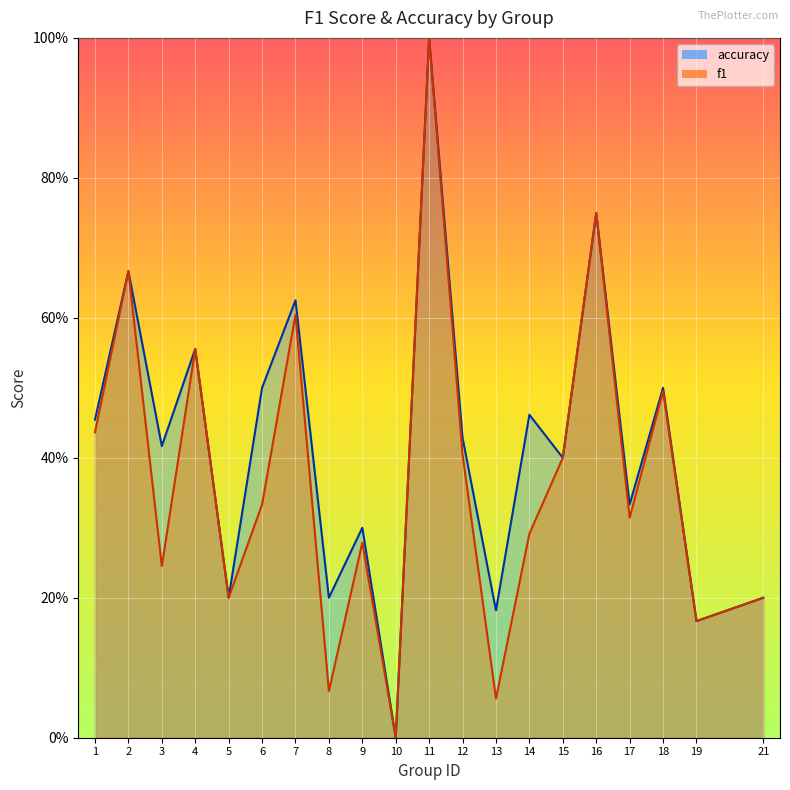

How many interior local valleys does the accuracy series have?

8